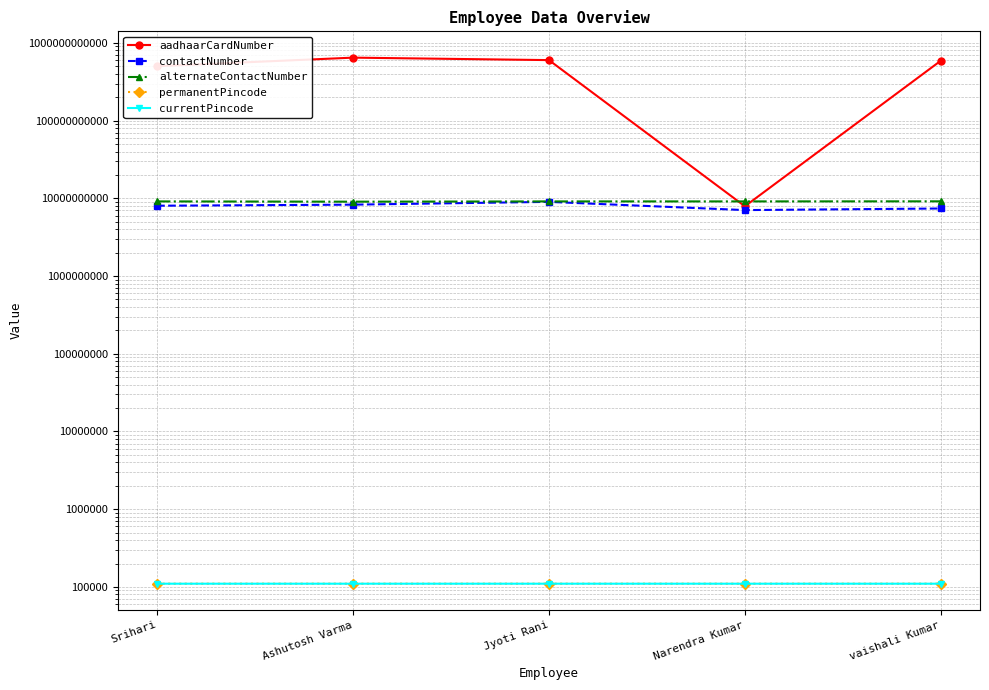

What is the difference between the contactNumber values at Ashutosh Varma and Srihari?

260000000